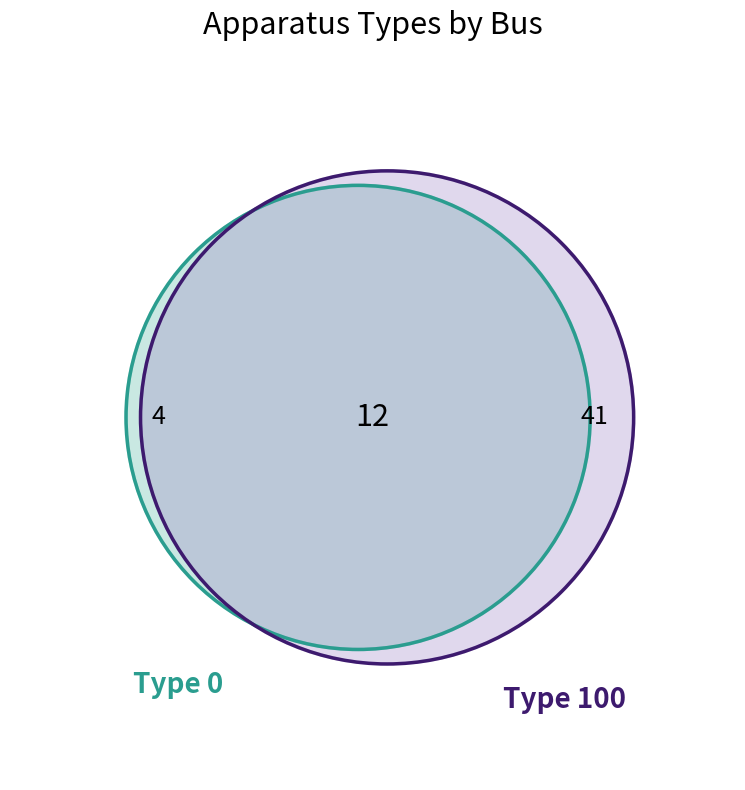

What is the majority slice?

Apparatus type 100